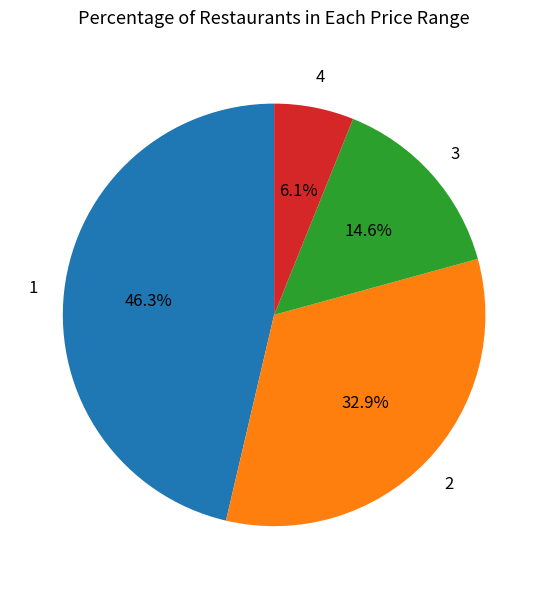

Is 2 the majority of the pie?

No